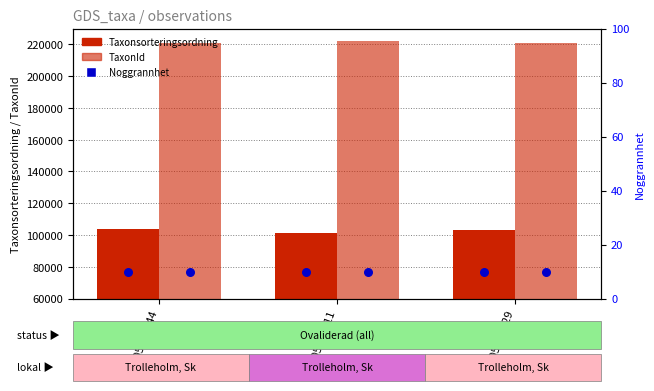

Which series contains the highest Y value?

TaxonId